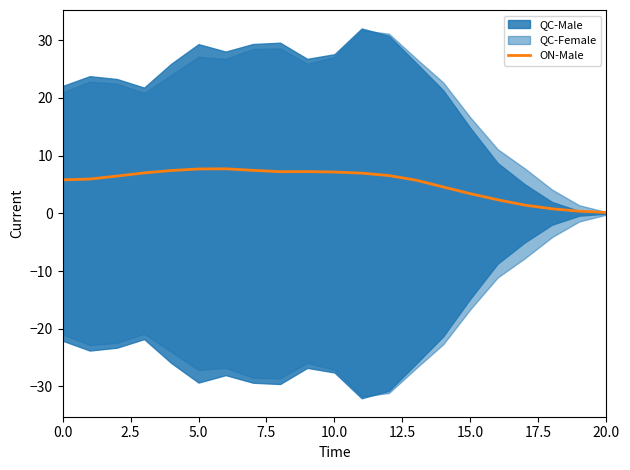

Is it true that the value at 12 is 6.6?

True